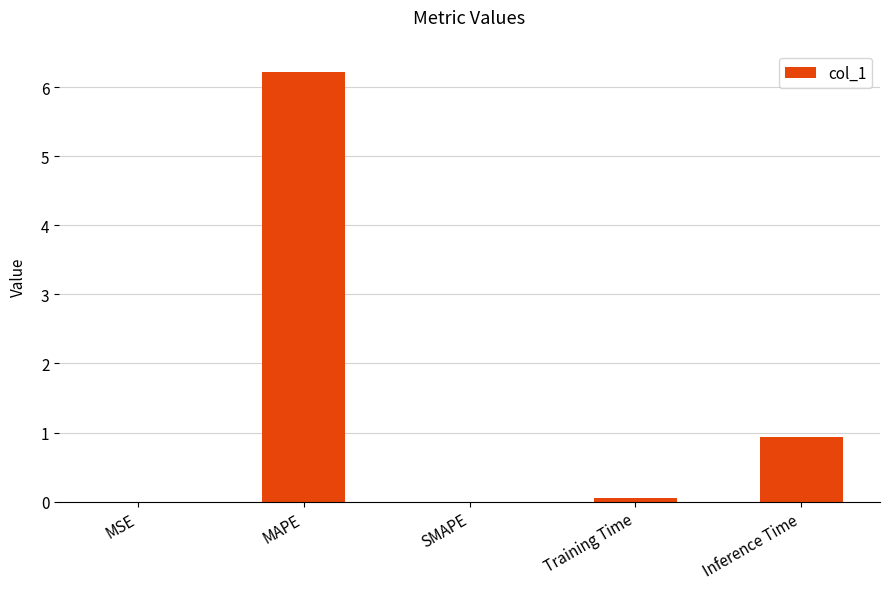

Which category has the highest value across all series?

MAPE